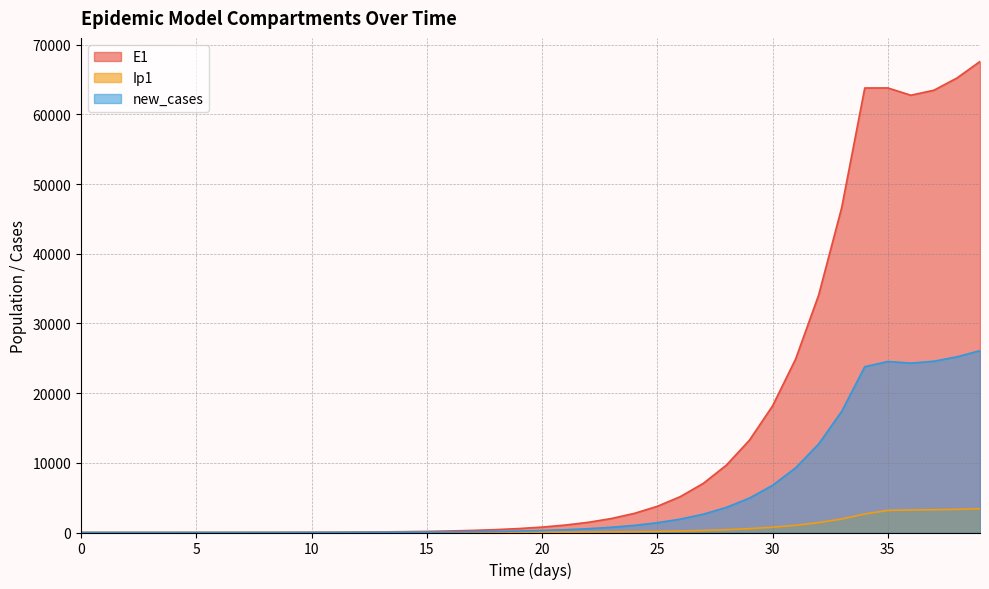

Where is the first local minimum for Ip1?

36